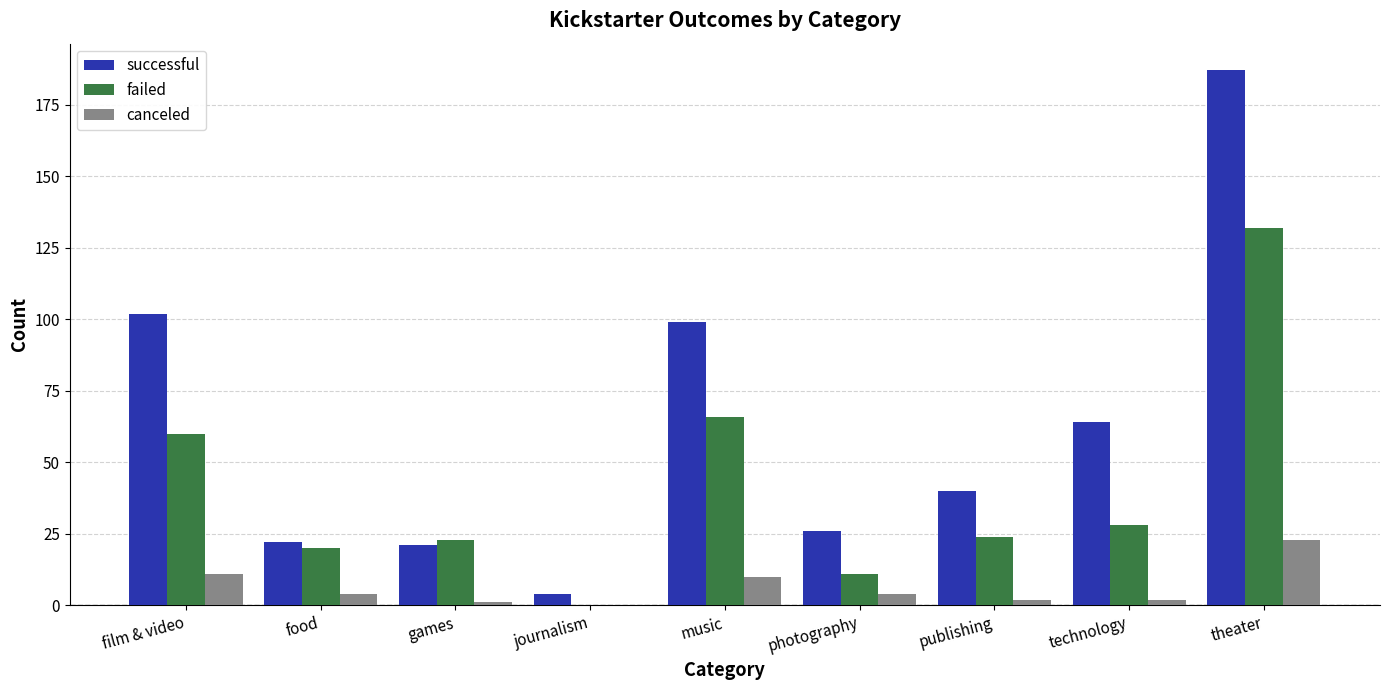

Is it true that canceled equals 0 at journalism?

True